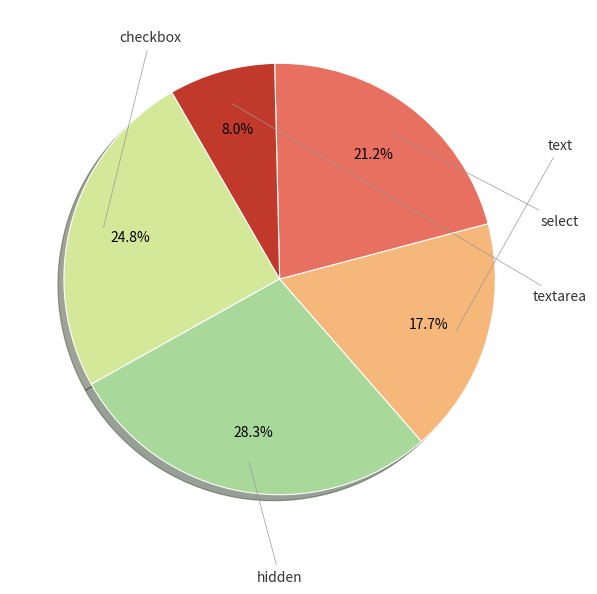

Is there a majority slice in this chart?

No